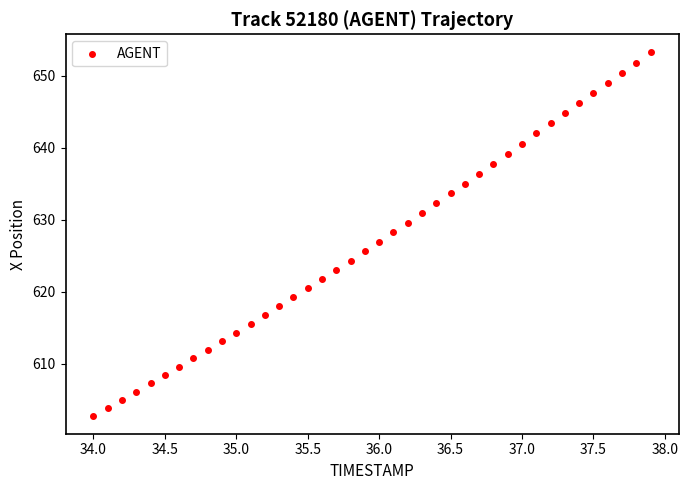

What is the range of X values (max minus min)?

3.9